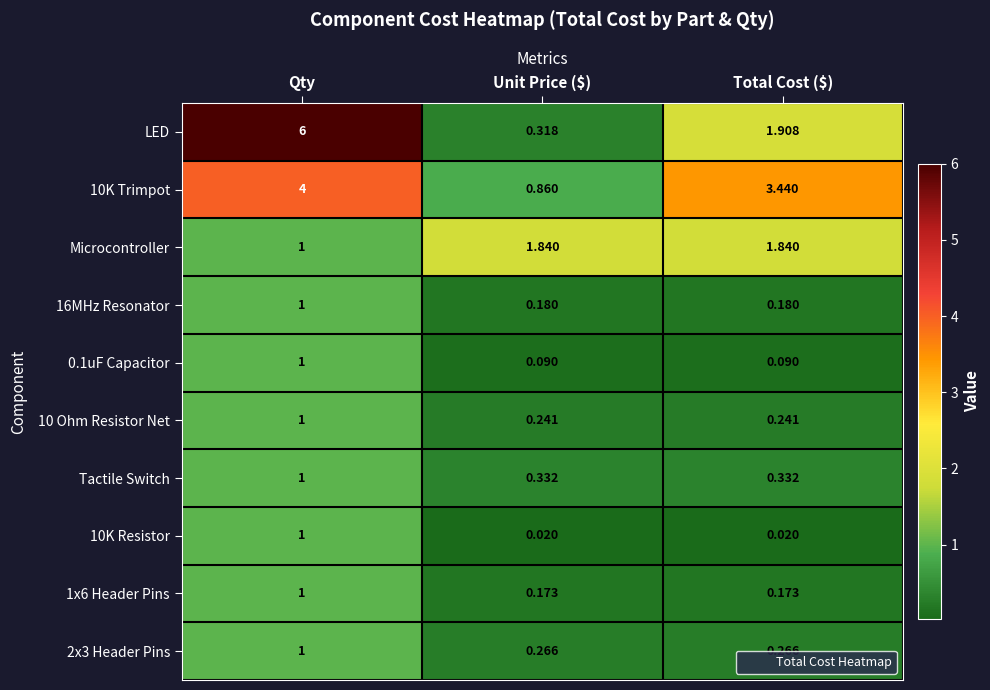

Which series has the widest spread of values?

LED